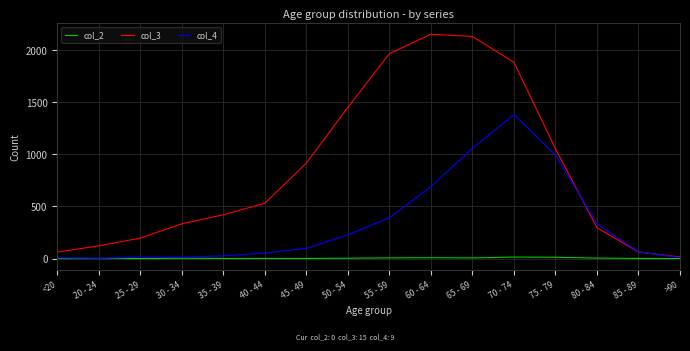

Which series has the largest total across all categories?

col_3